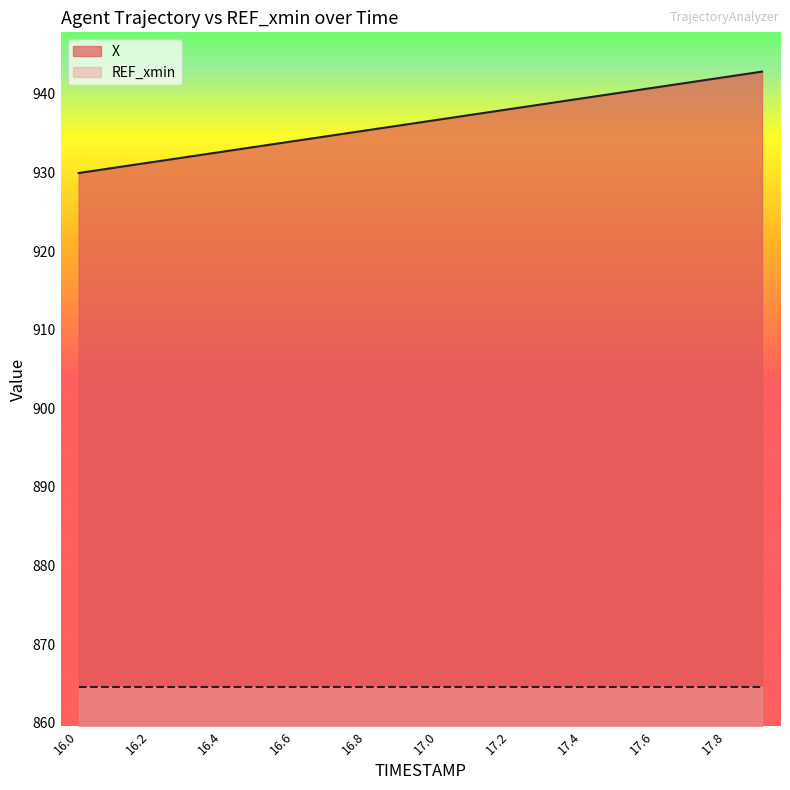

Does the chart display data point markers on the line(s)?

No